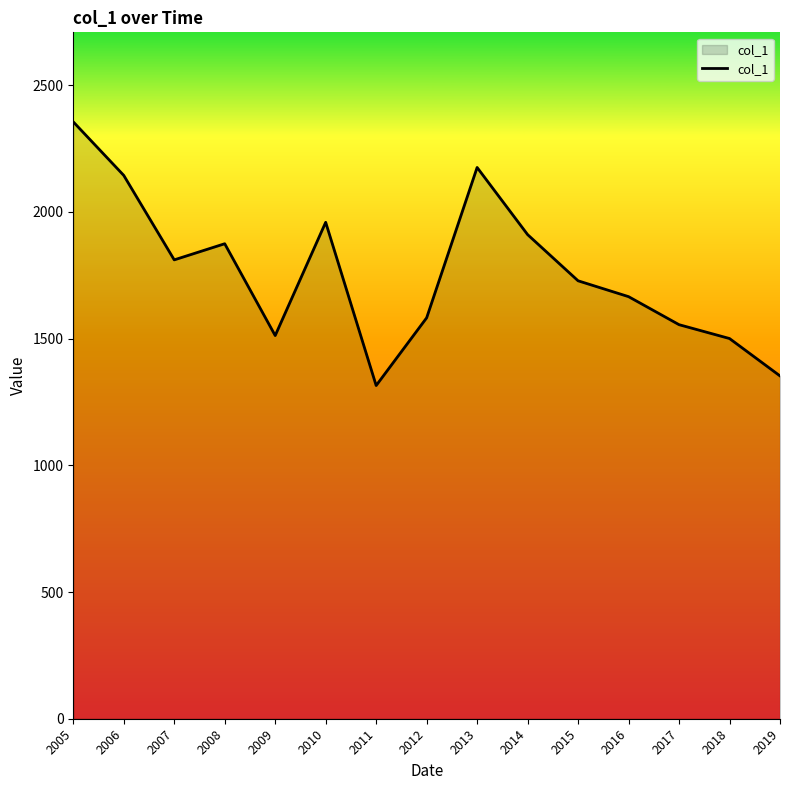

What is the ratio of the value at 2012 to the value at 2015?

0.9